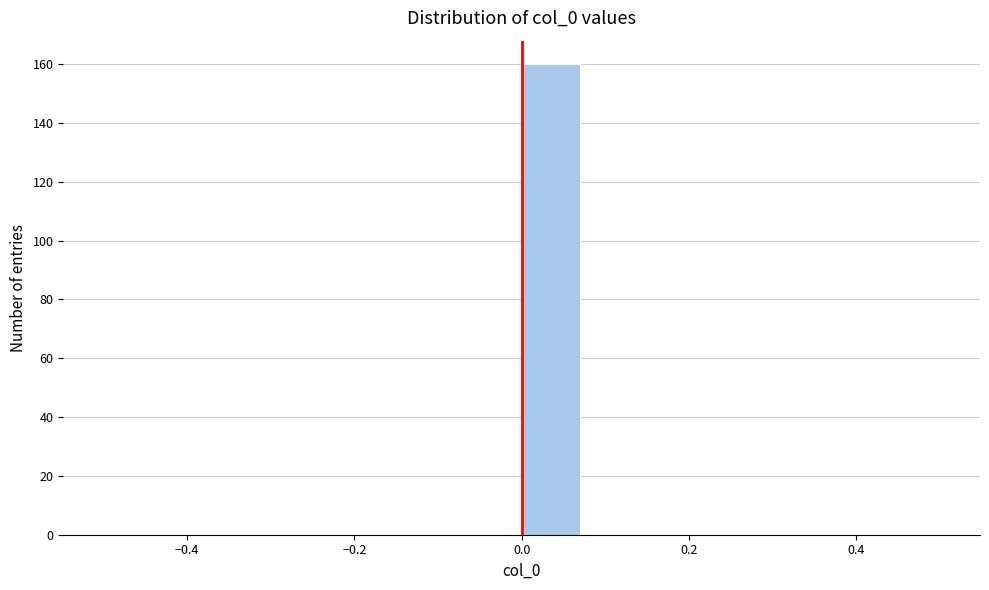

Read against the x-axis, roughly where is the centre of the tallest bar?

0.04